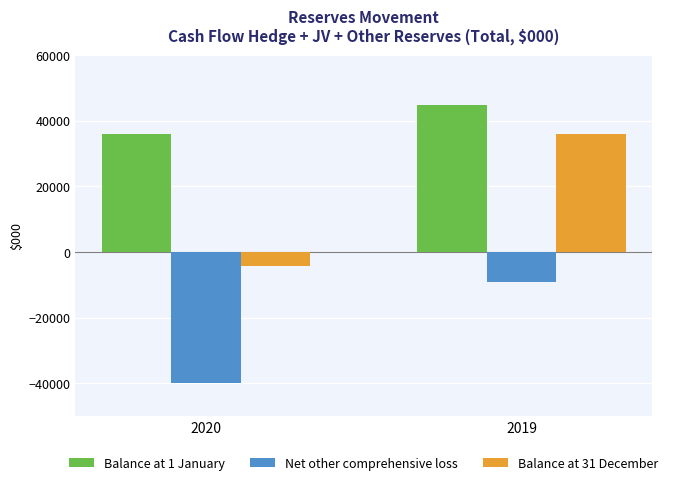

Between 2020 and 2019, which series saw the biggest shift?

Balance at 31 December